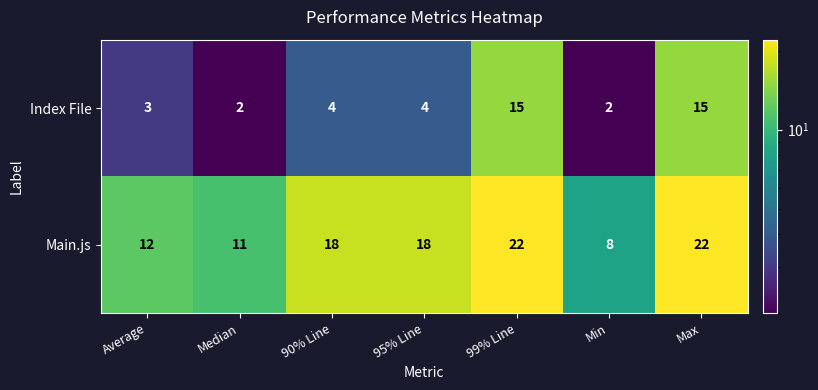

What is the lowest value of the Main.js series?

8